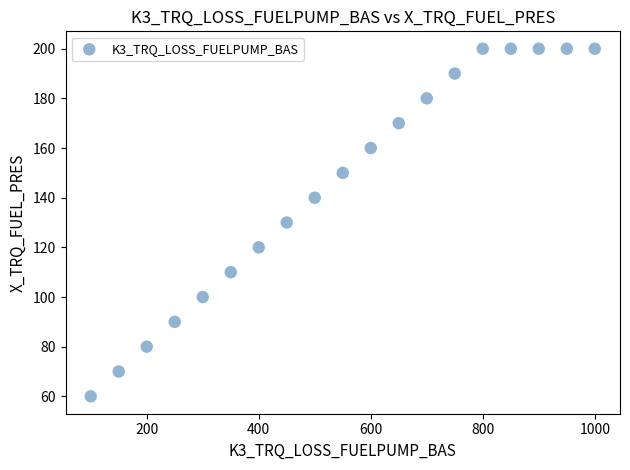

What is the range of Y values (max minus min)?

140